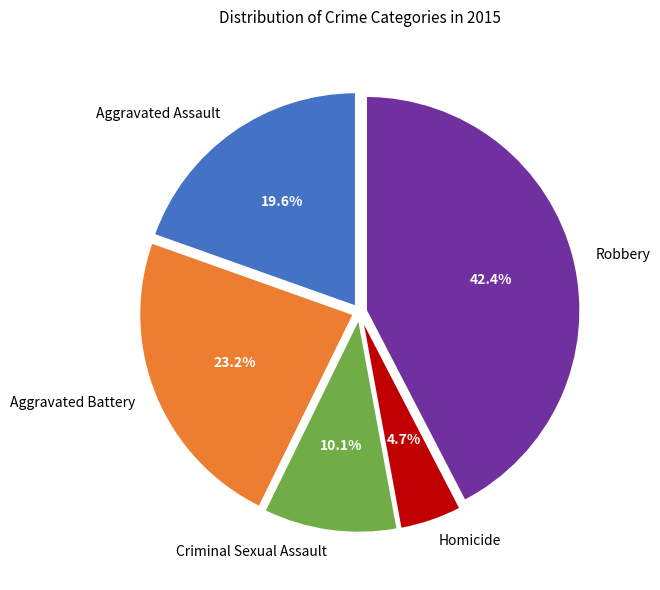

Between Criminal Sexual Assault and Robbery, which is larger?

Robbery